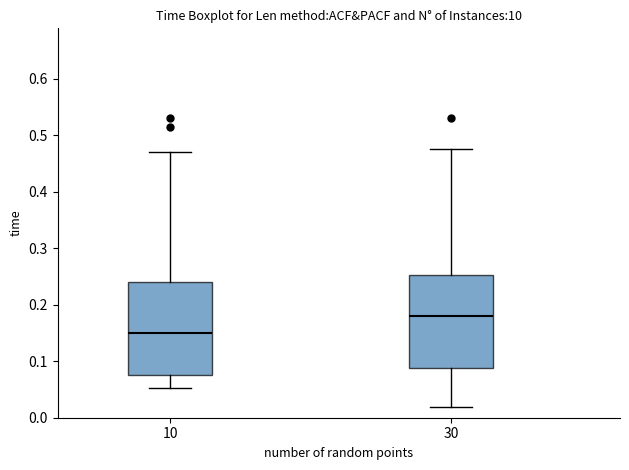

Reading left to right, read every box against the y-axis: the position of its median line, the range the box covers, and the ends of its whiskers. The values are not printed on the chart, so give them approximately, as read against the axis.

10: median 0.15, box 0.07 to 0.24, whiskers 0.05 to 0.47
30: median 0.18, box 0.09 to 0.25, whiskers 0.02 to 0.48